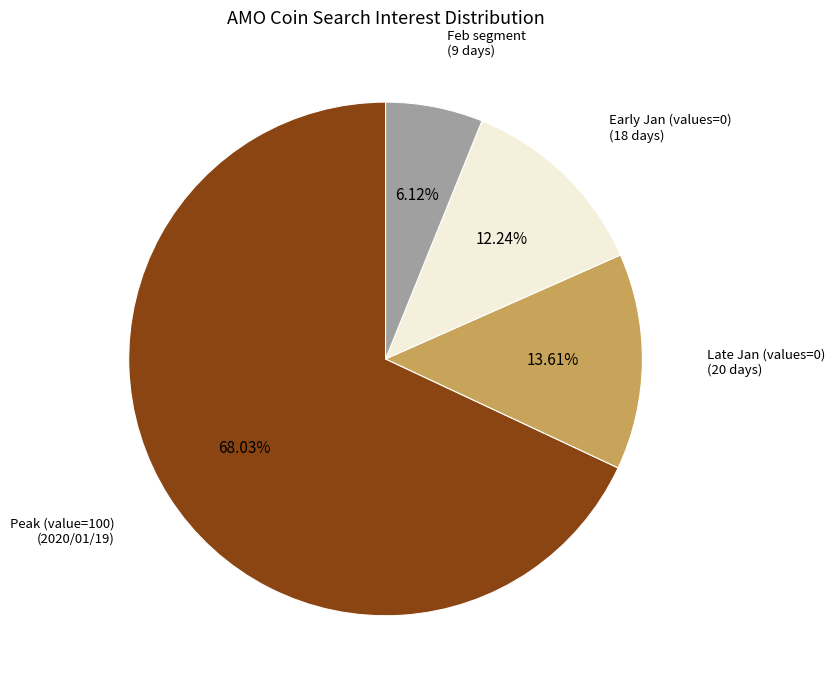

Is there a majority slice in this chart?

Yes